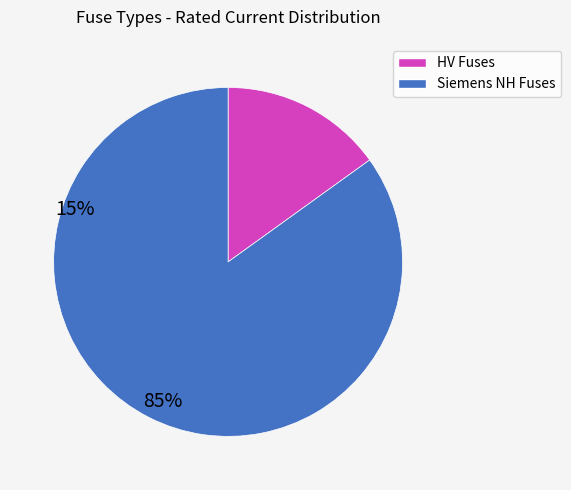

Is there any slice that represents more than half of the pie?

Yes